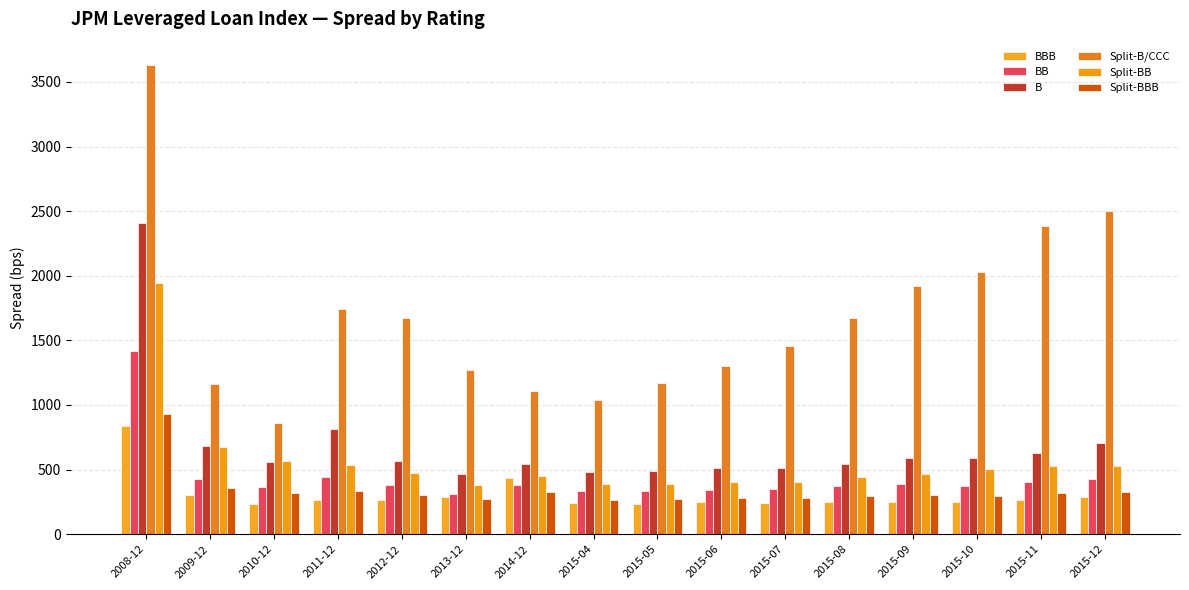

What is the sum of the Split-BBB values at 2015-12 and 2013-12?

594